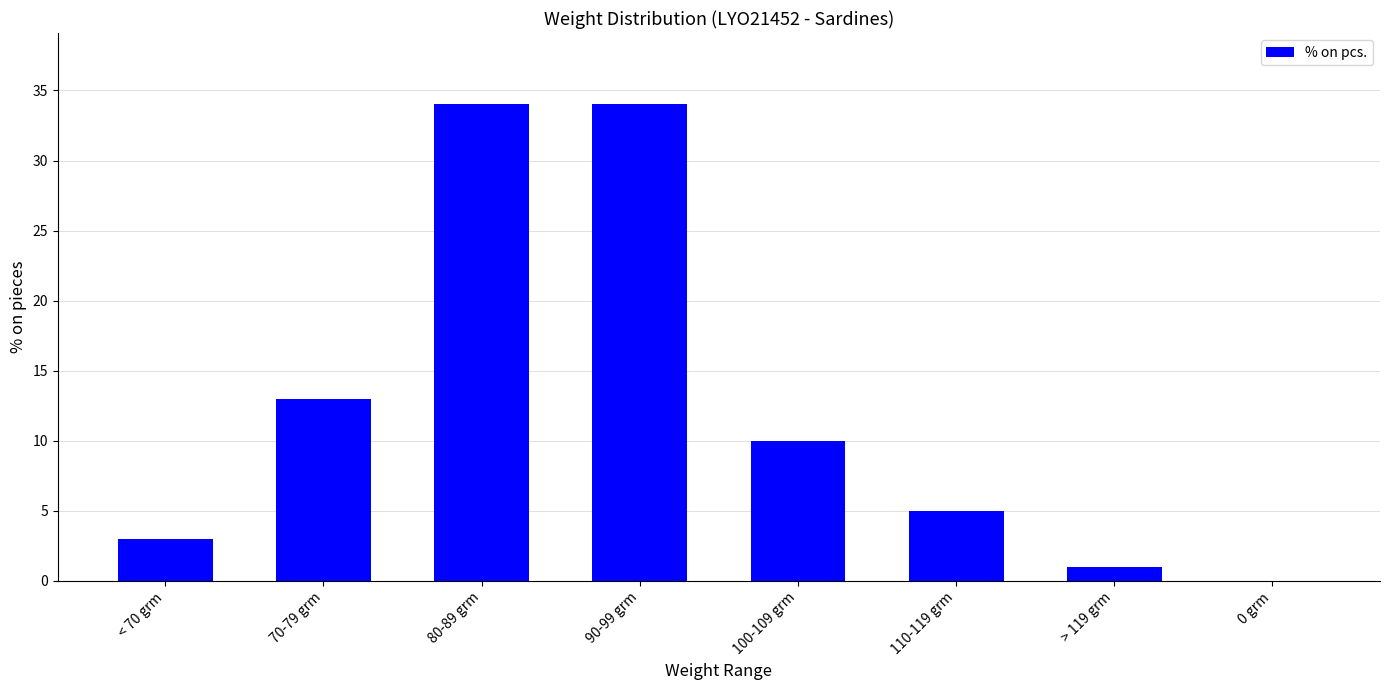

The value at 110-119 grm is 5. True or false?

True